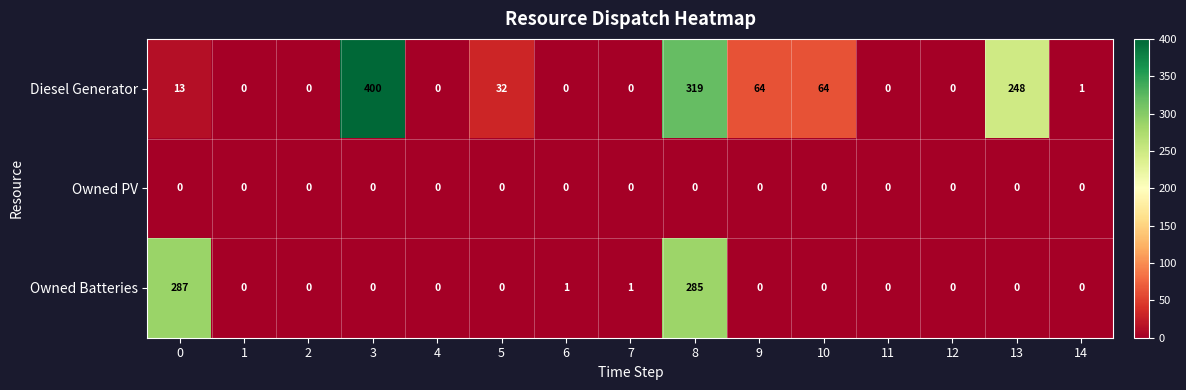

How many distinct data groups are displayed?

3